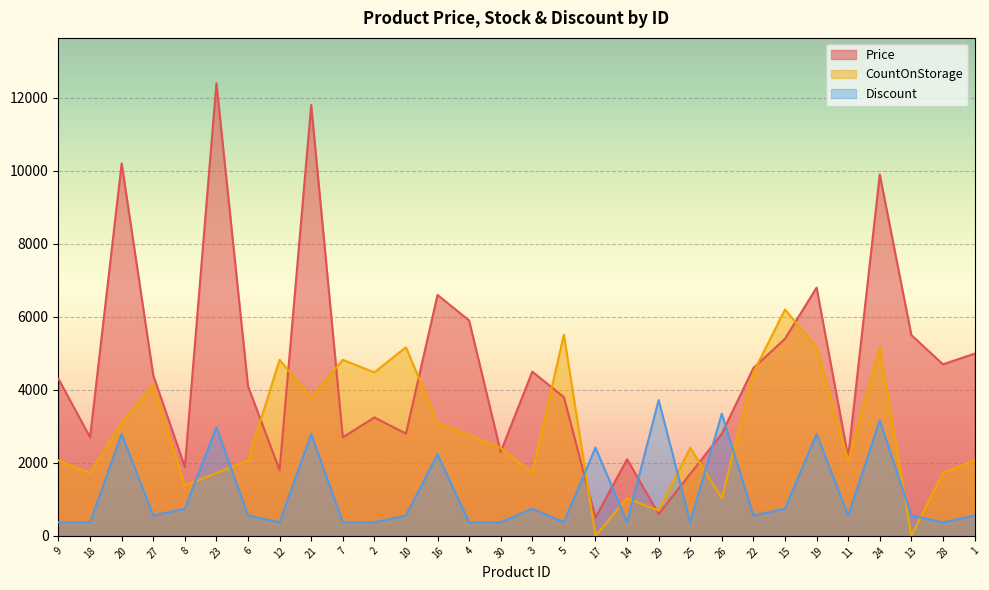

What is the sum of all Price values?

137176.0